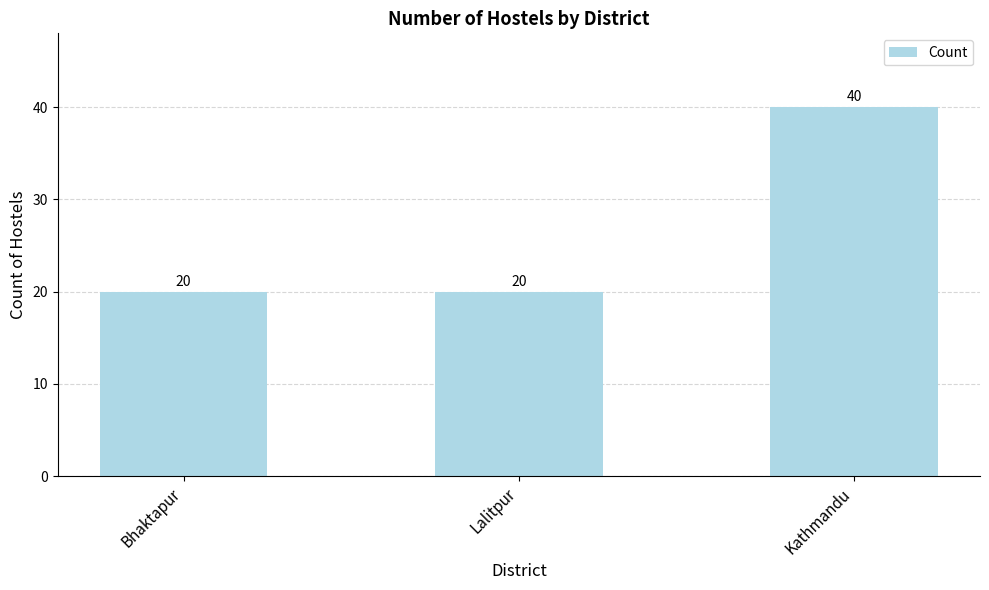

Reading right to left, extract all data points from this chart.

Kathmandu=40	Lalitpur=20	Bhaktapur=20